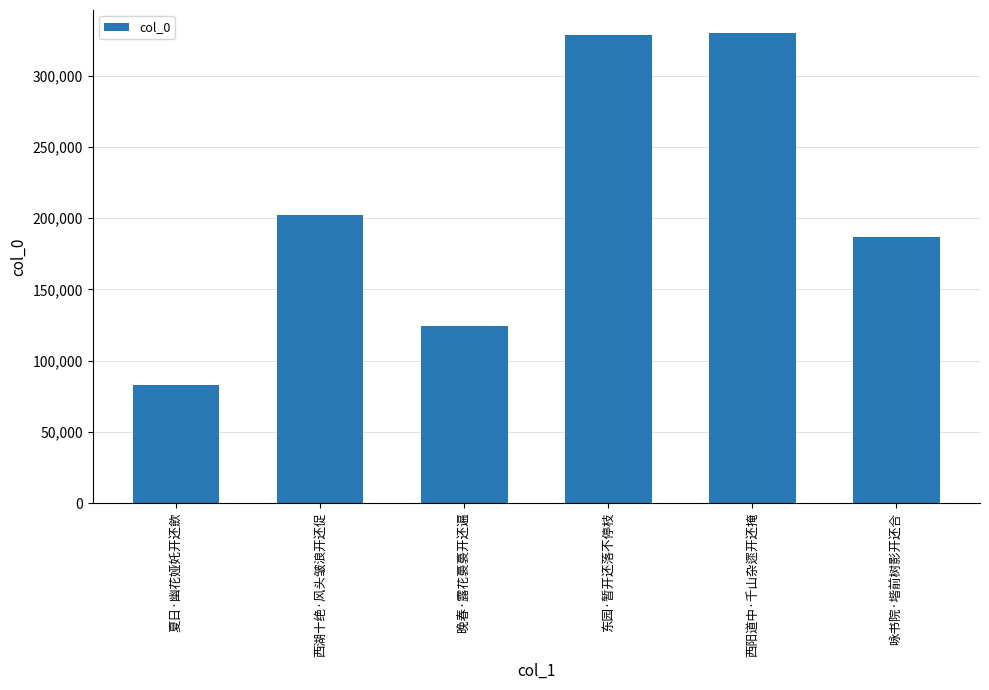

What is the difference between the values at 西阳道中·千山杂遝开还掩 and 晚春·露花裛裛开还遍?

204996